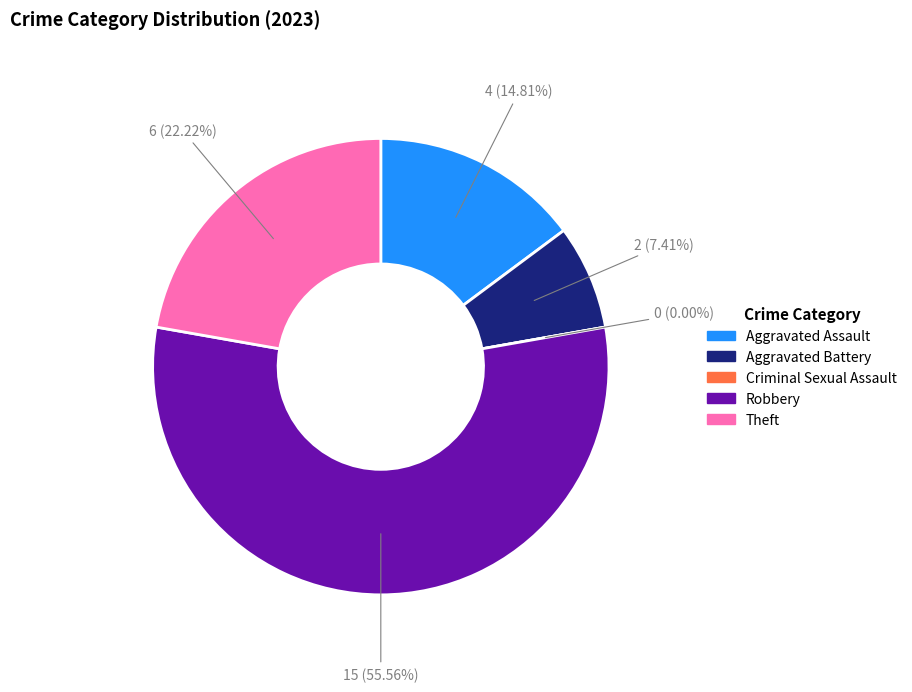

Between Criminal Sexual Assault and Aggravated Battery, which is larger?

Aggravated Battery